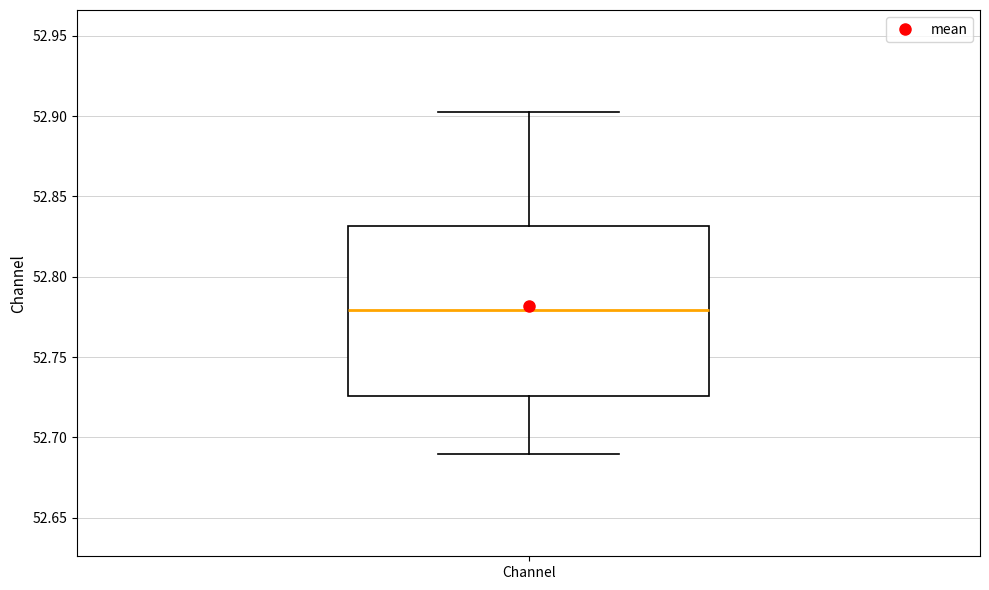

Where does the lower whisker of the box for Channel end on the y-axis? The values are not printed on the chart, so give them approximately, as read against the axis.

52.690